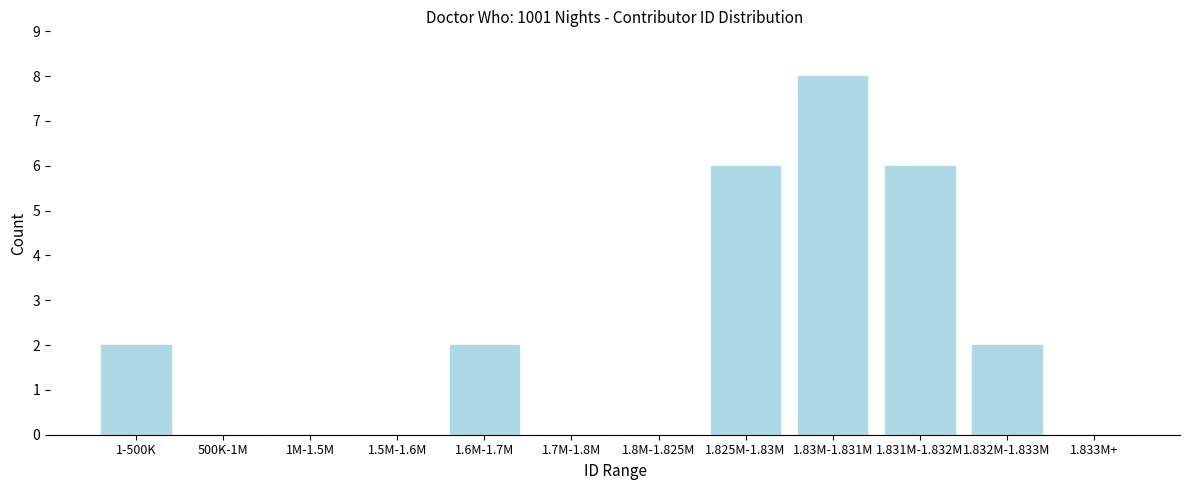

Reading left to right, list all the values displayed in this chart.

1-500K=2	500K-1M=0	1M-1.5M=0	1.5M-1.6M=0	1.6M-1.7M=2	1.7M-1.8M=0	1.8M-1.825M=0	1.825M-1.83M=6	1.83M-1.831M=8	1.831M-1.832M=6	1.832M-1.833M=2	1.833M+=0